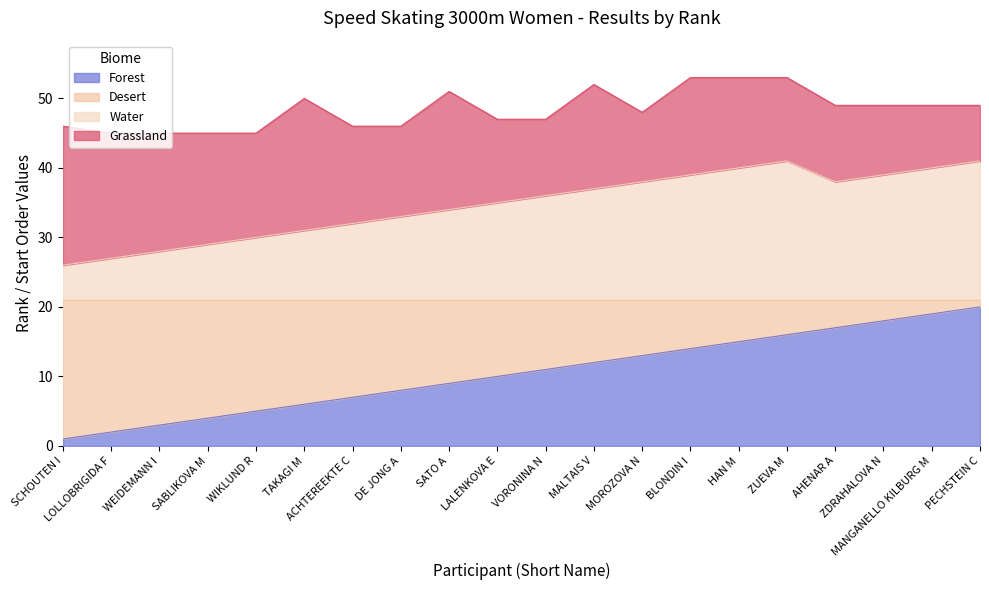

What are all the series names shown in the legend?

Forest, Desert, Water, Grassland